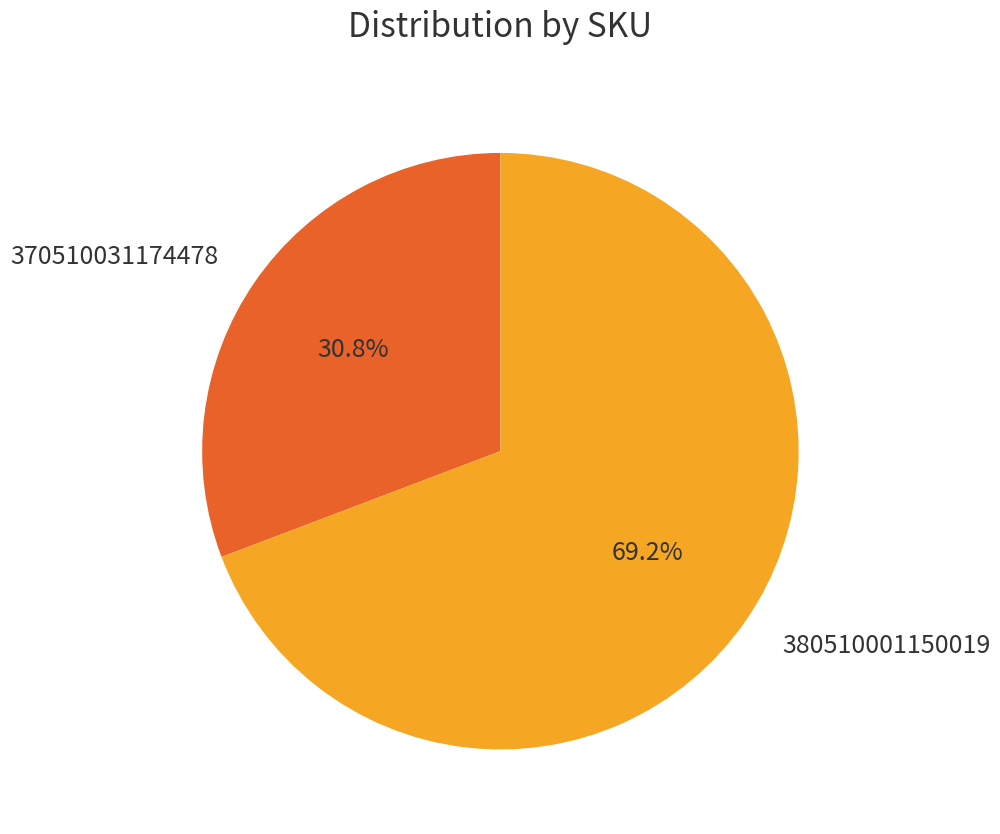

Is it true that 380510001150019 is 81% of the pie?

False